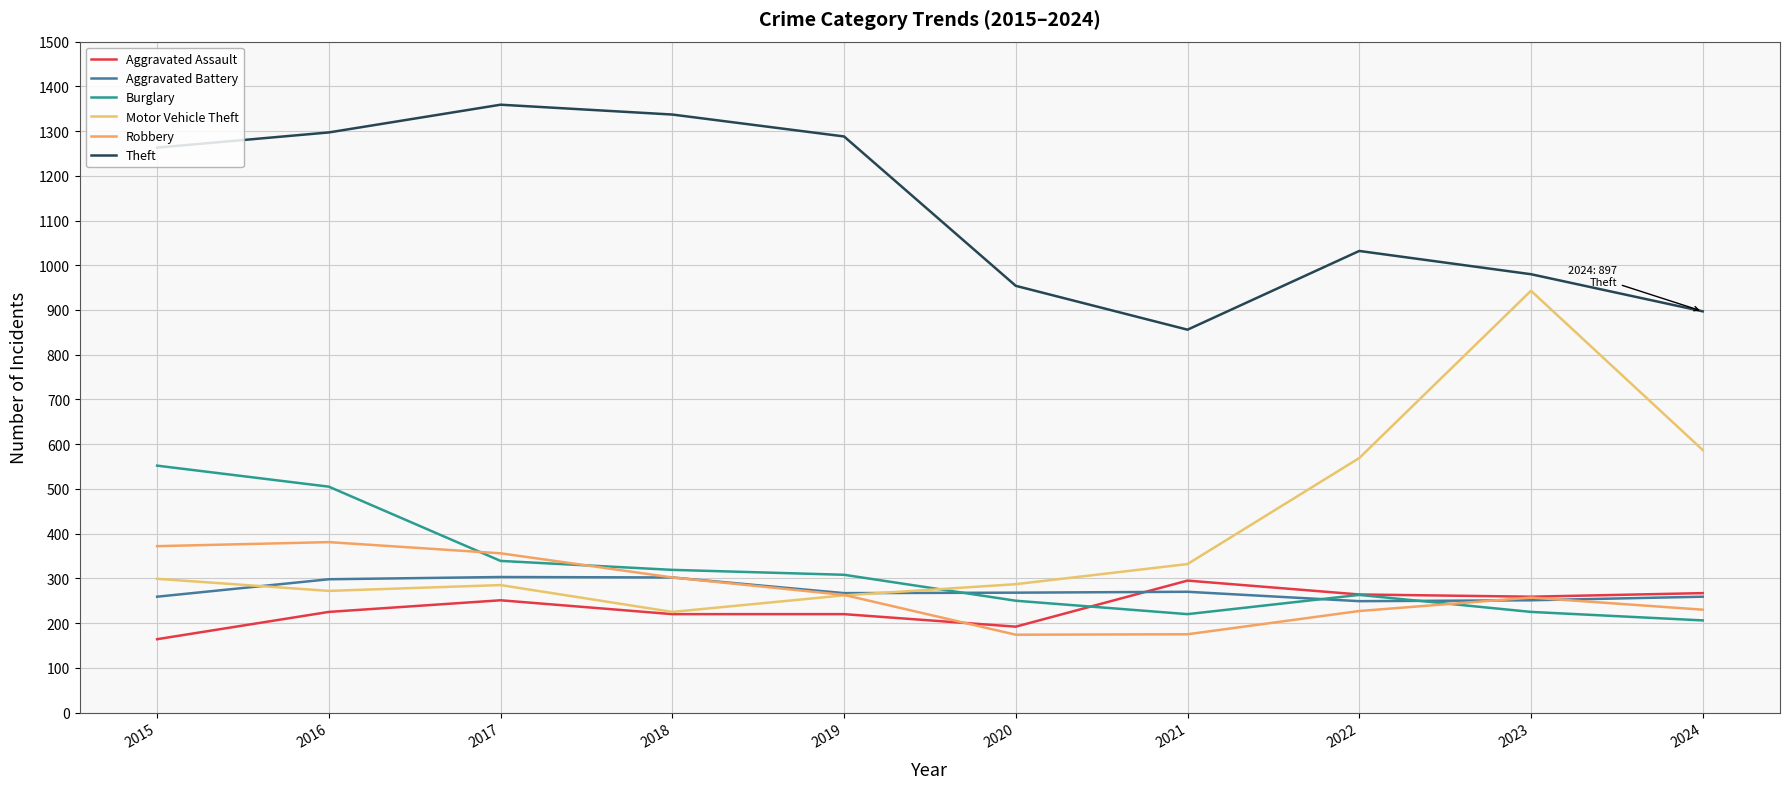

How many categories are shown in the chart?

10